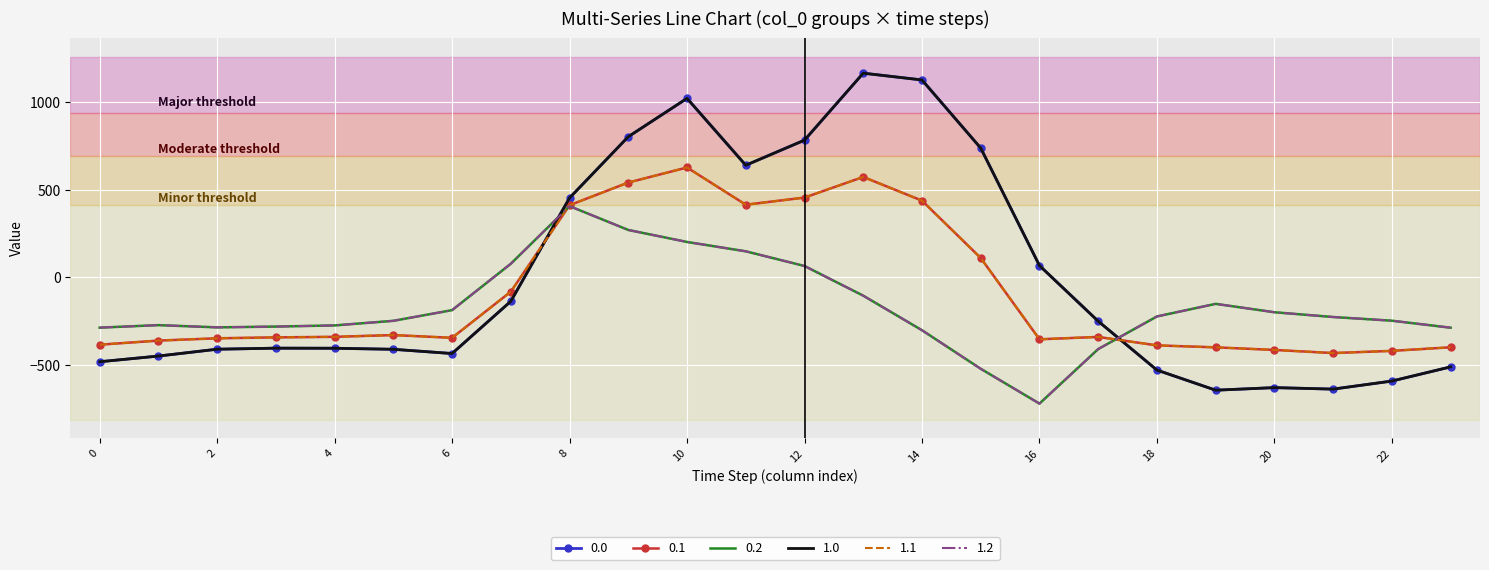

List the series in order of their peak value, lowest first.

0.2, 1.2, 0.1, 1.1, 0.0, 1.0